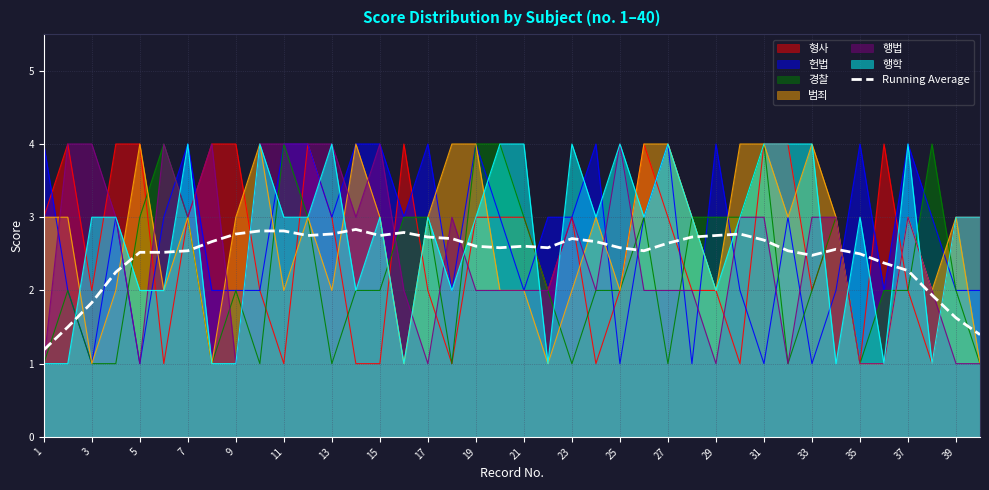

What is the total value across all series at 5?

17.5